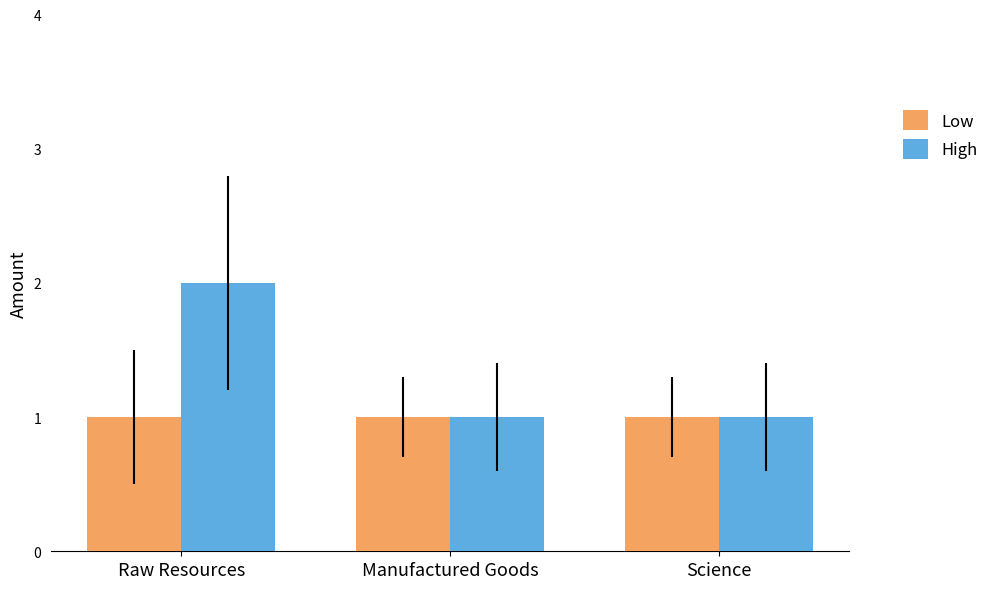

What is the value of the Low bar at the 2nd from the left?

1